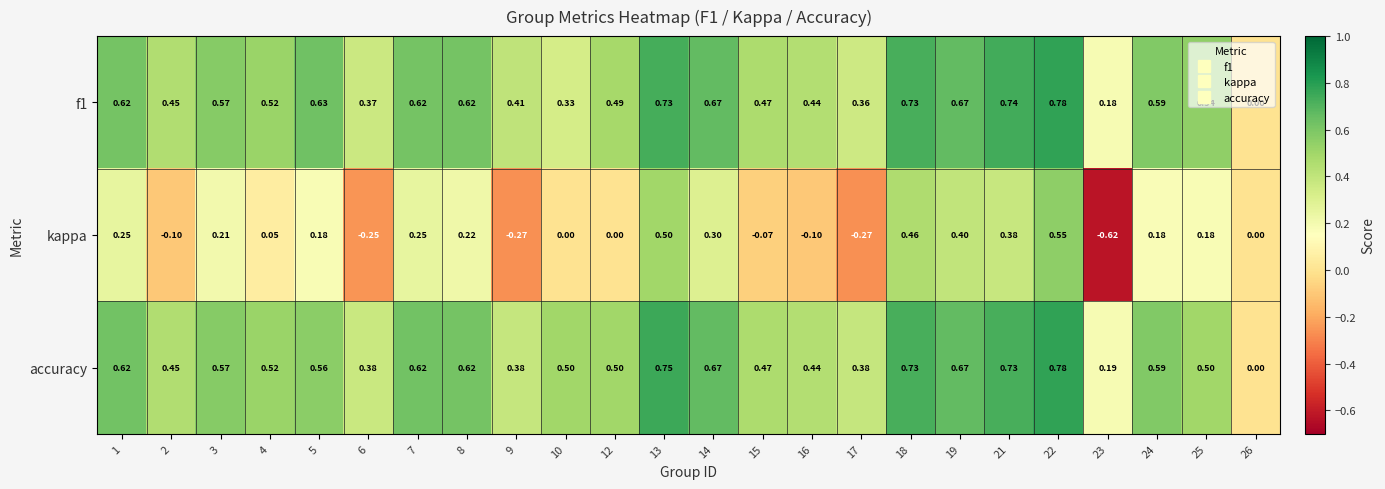

Which series changed the most between 1 and 25?

accuracy